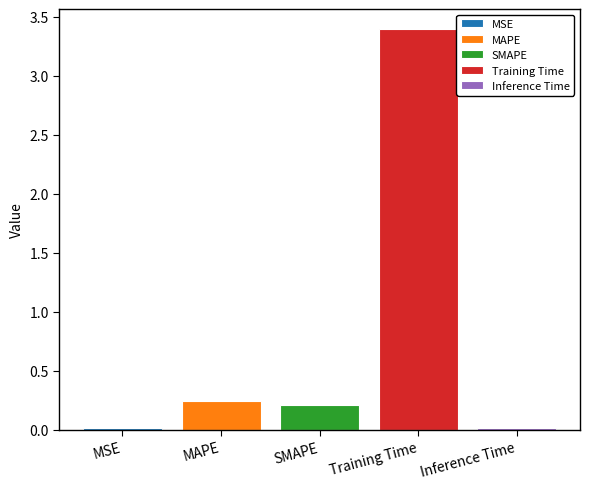

List the labels in order of MAPE value, smallest first.

SMAPE